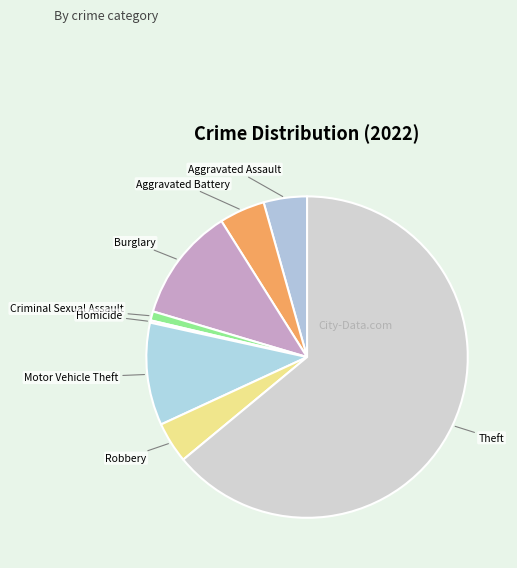

Which category has the biggest portion of the pie?

Theft